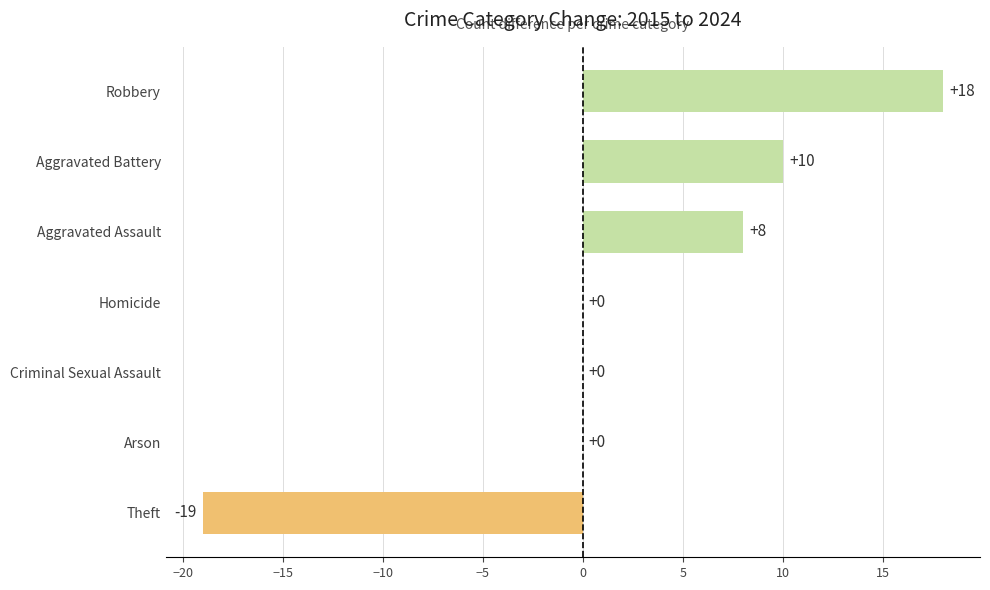

What is the change in value from Homicide to Robbery?

+18